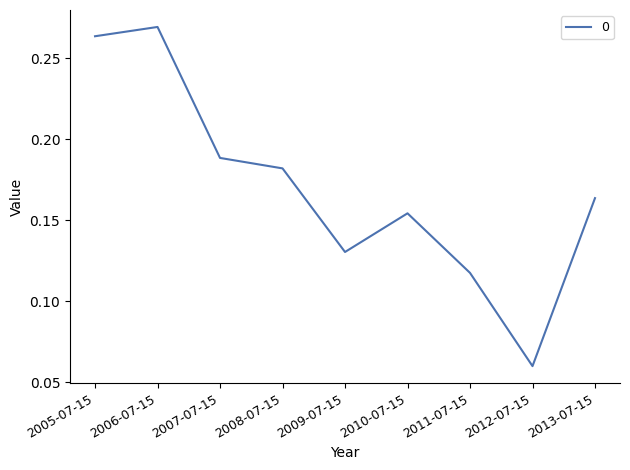

True or false: the data shows 0.3 at 2008-07-15.

False